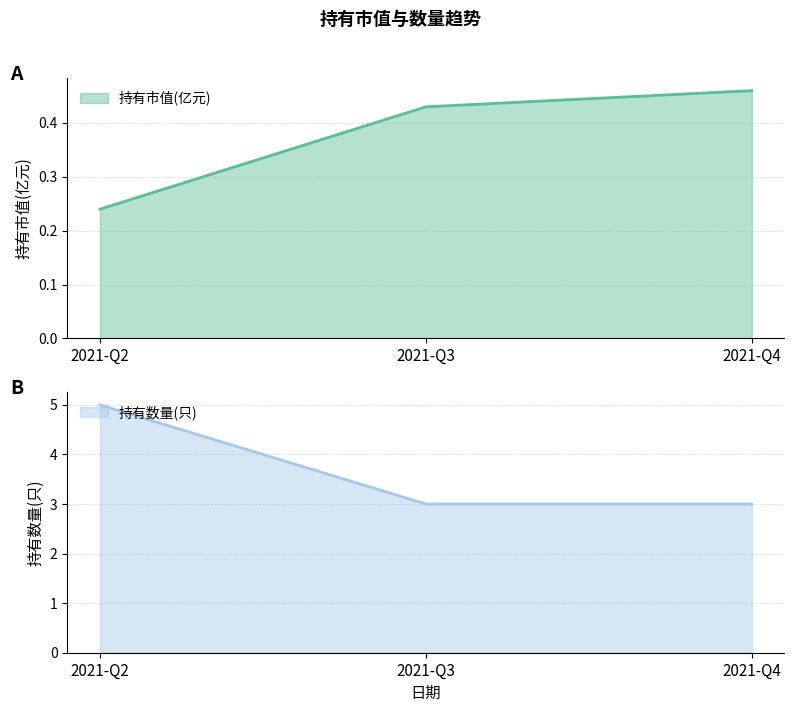

How many distinct data groups are displayed?

2